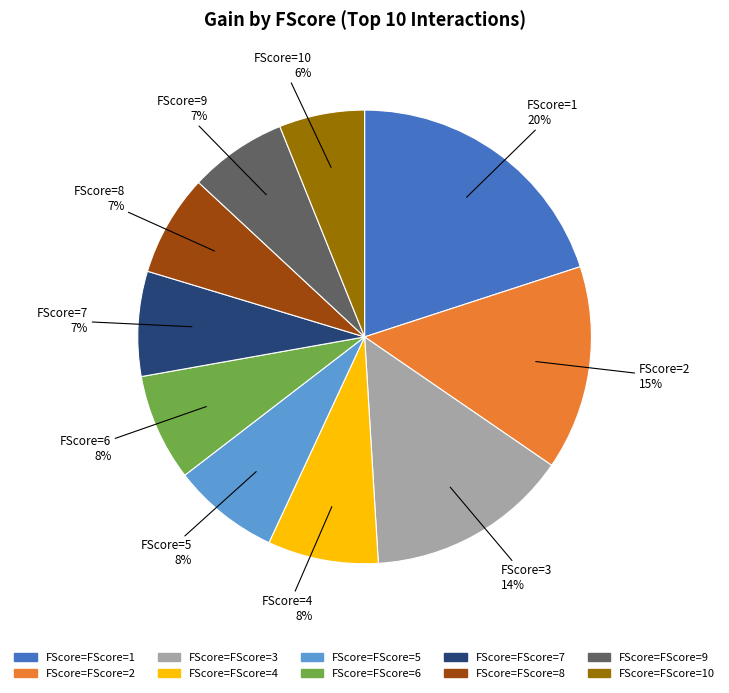

To the nearest percent, what is the difference between the largest and smallest slice percentages?

14%